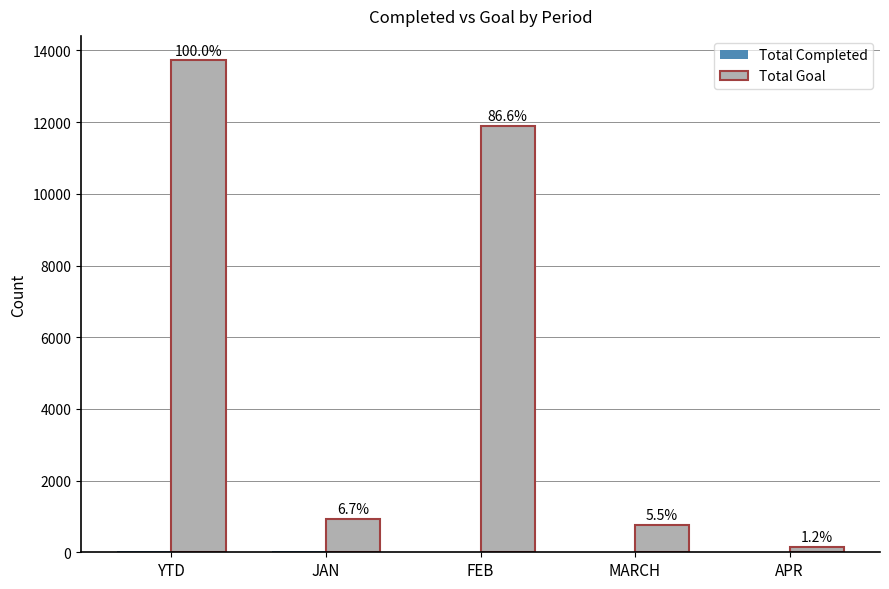

Rank the series at MARCH from lowest to highest value.

Total Completed, Total Goal